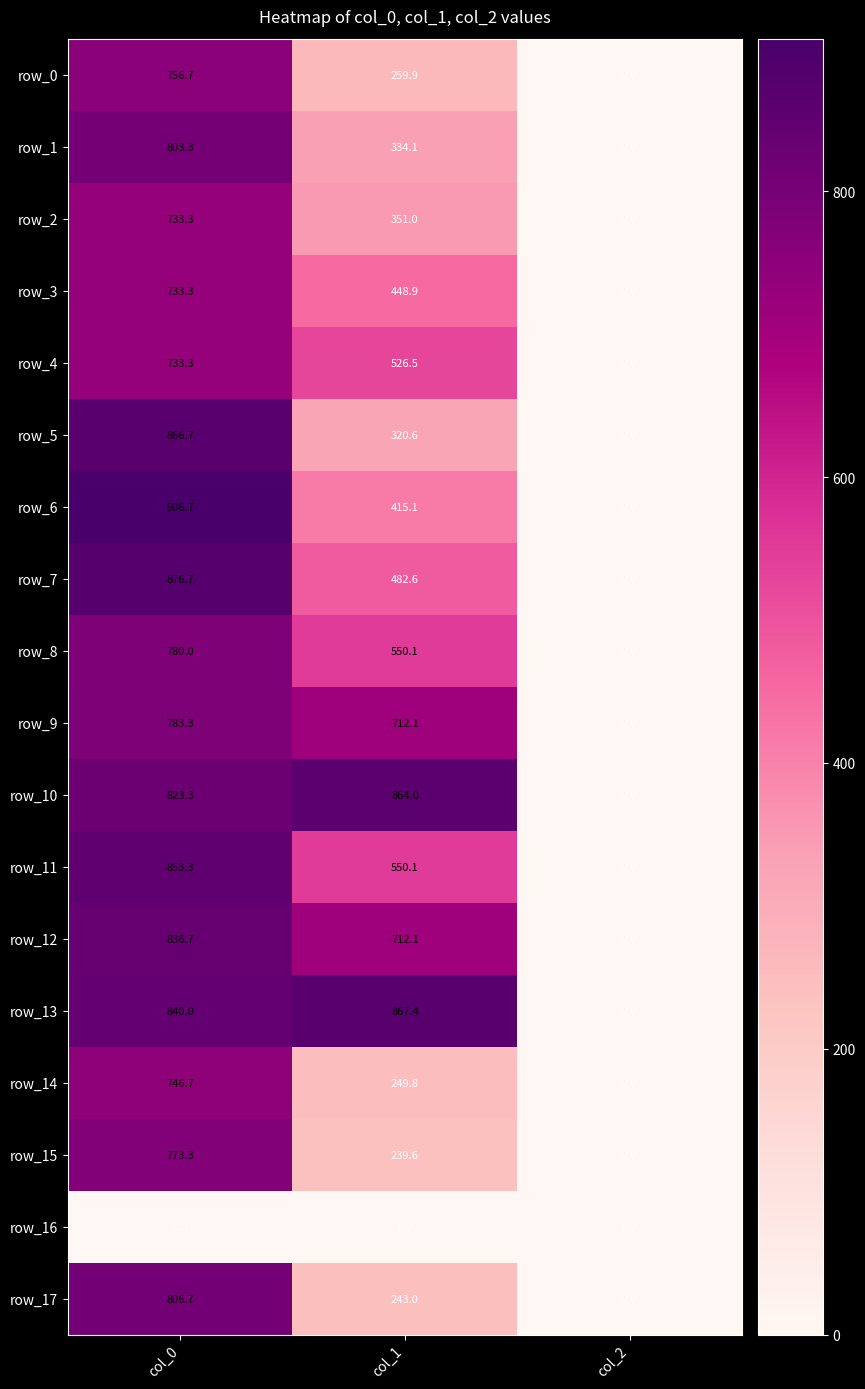

Reading right to left, what are all the values shown in this chart?

row_0: 2.0	259.9	756.7
row_1: 2.0	334.1	803.3
row_2: 2.0	351.0	733.3
row_3: 2.0	448.9	733.3
row_4: 2.0	526.5	733.3
row_5: 2.0	320.6	866.7
row_6: 2.0	415.1	906.7
row_7: 2.0	482.6	876.7
row_8: 2.0	550.1	780.0
row_9: 2.0	712.1	783.3
row_10: 2.0	864.0	823.3
row_11: 2.0	550.1	853.3
row_12: 2.0	712.1	836.7
row_13: 2.0	867.4	840.0
row_14: 2.0	249.8	746.7
row_15: 2.0	239.6	773.3
row_16: 0.0	0.0	0.0
row_17: 2.0	243.0	806.7